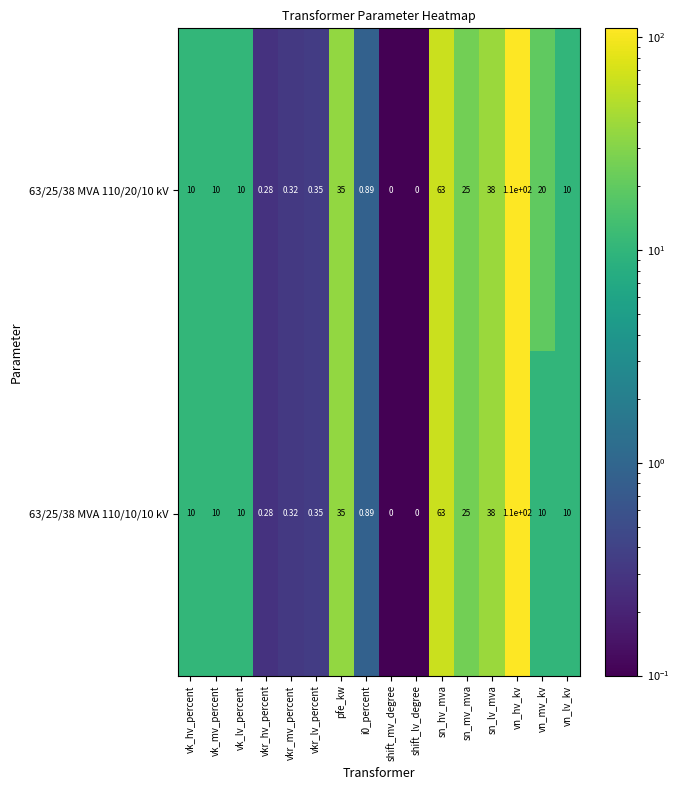

Rank the series by their average value, from highest to lowest.

63/25/38 MVA 110/20/10 kV, 63/25/38 MVA 110/10/10 kV